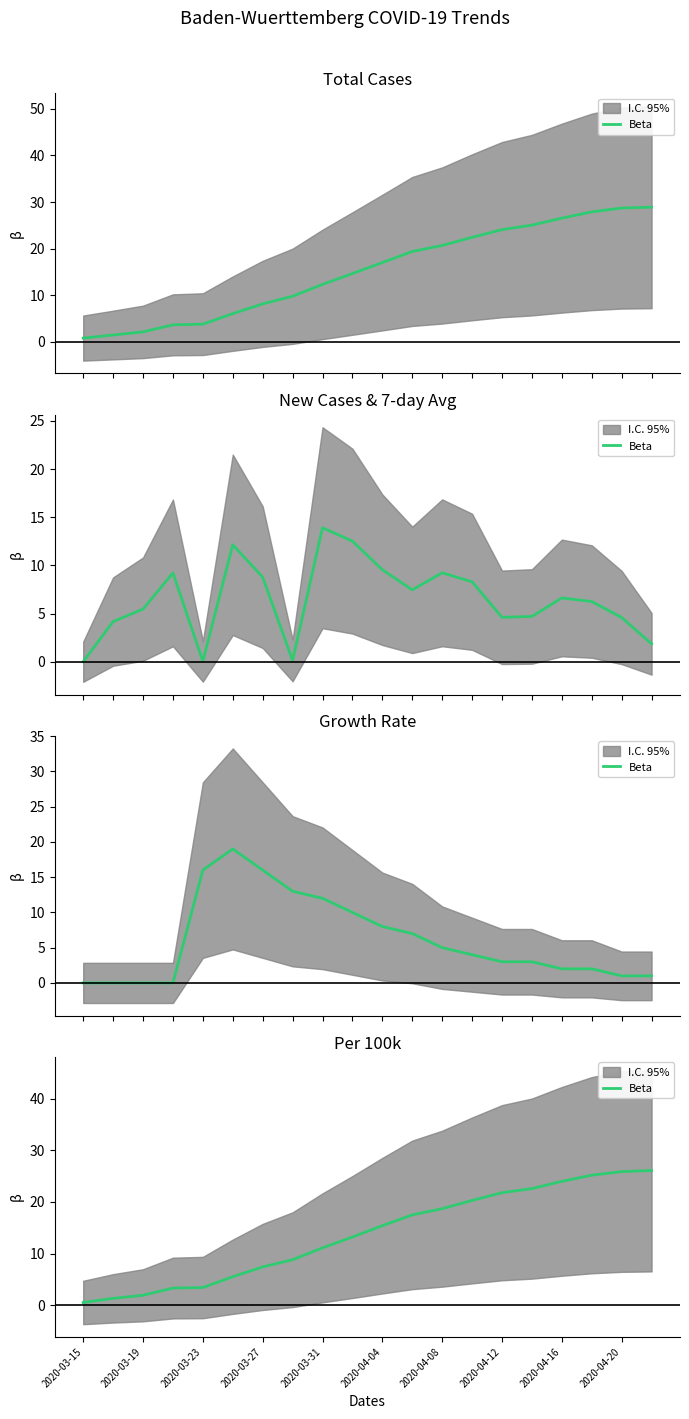

Is it true that the value at 15 is 22.6?

True